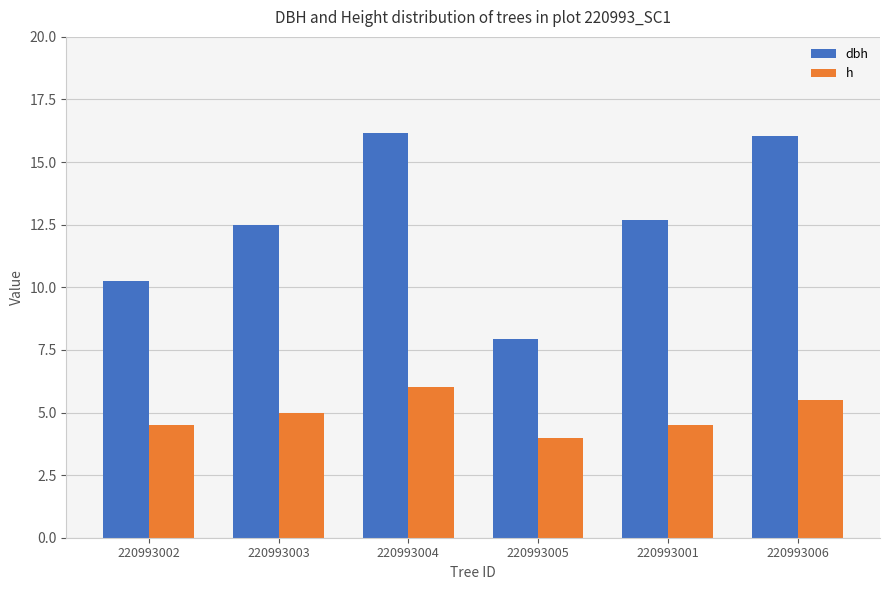

What is the difference between the highest and lowest values at 220993003?

7.5